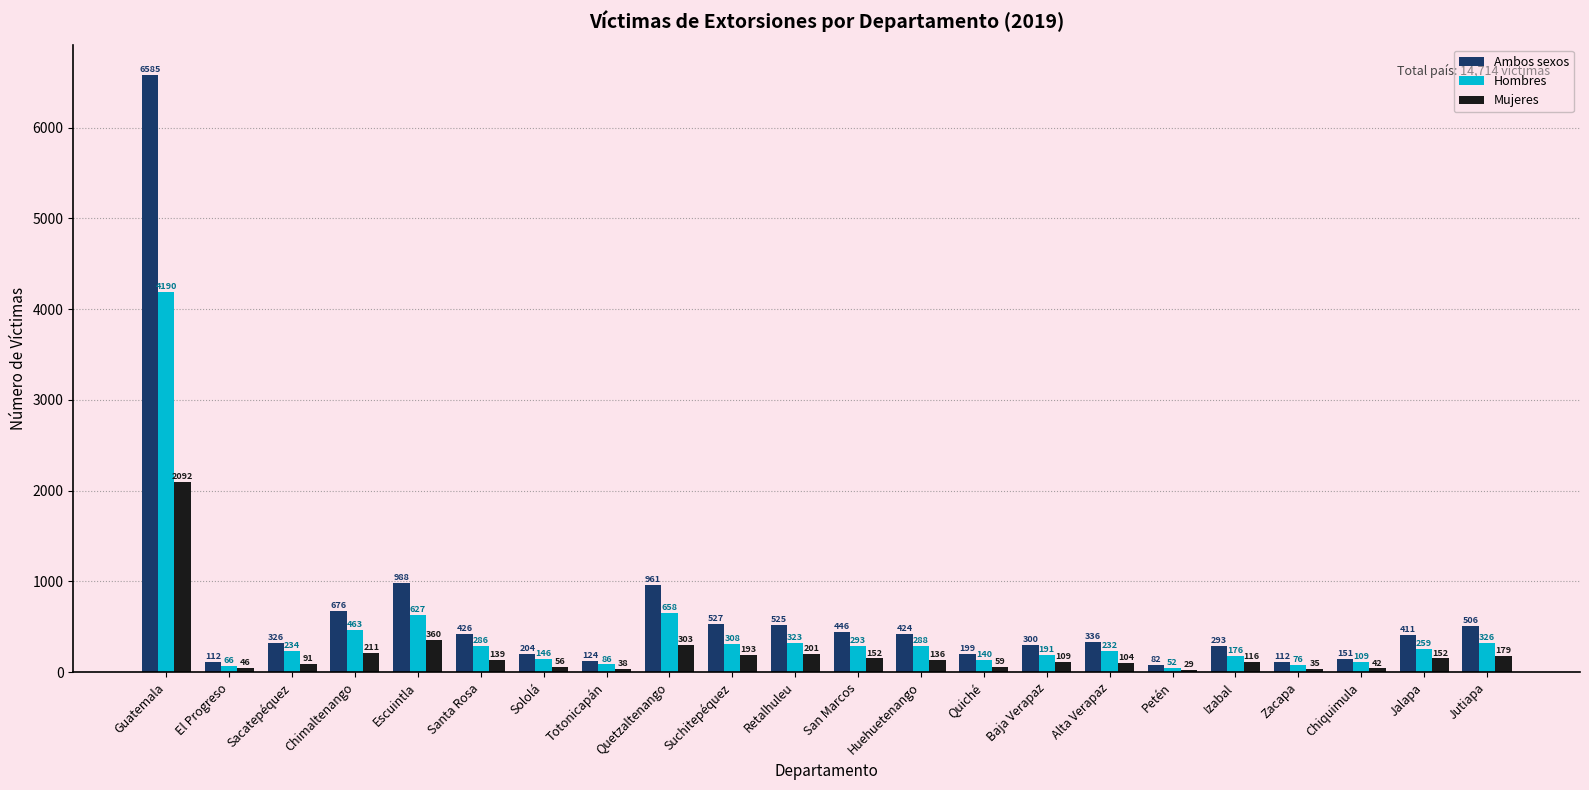

What is the difference between the highest and lowest values at Huehuetenango?

288